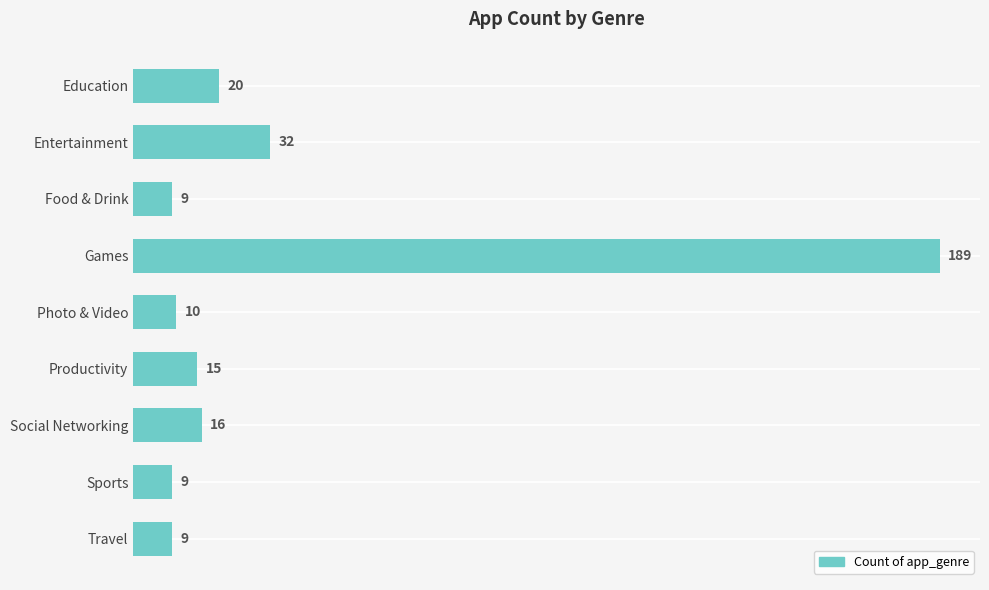

Which label corresponds to the largest value in the chart?

Games